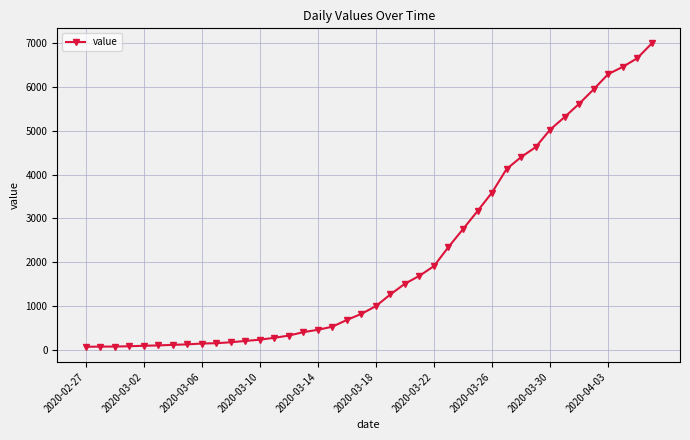

How many data points are less than 993?

20